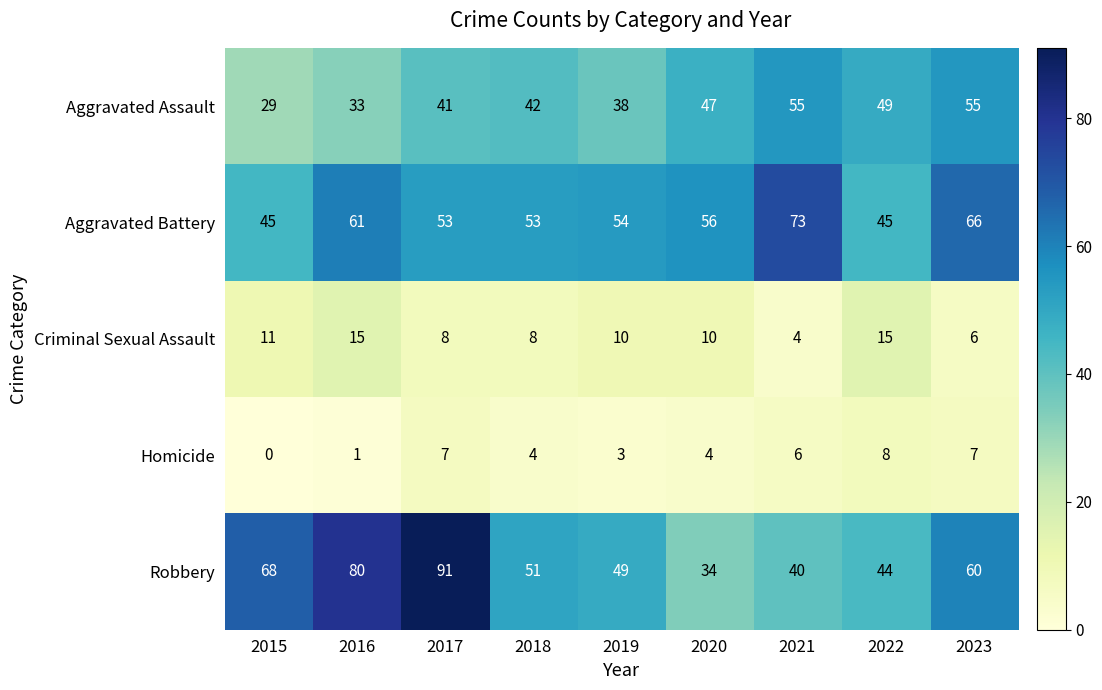

What is the maximum value shown in the chart?

91